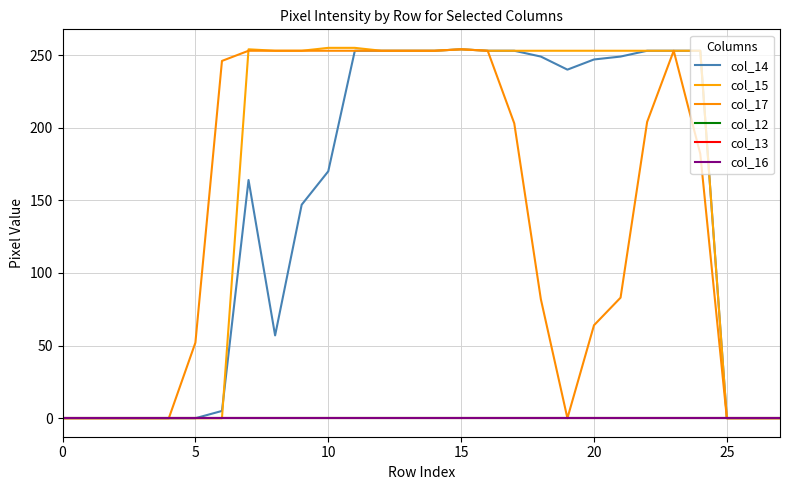

True or false: col_13 and col_14 intersect in this chart.

False